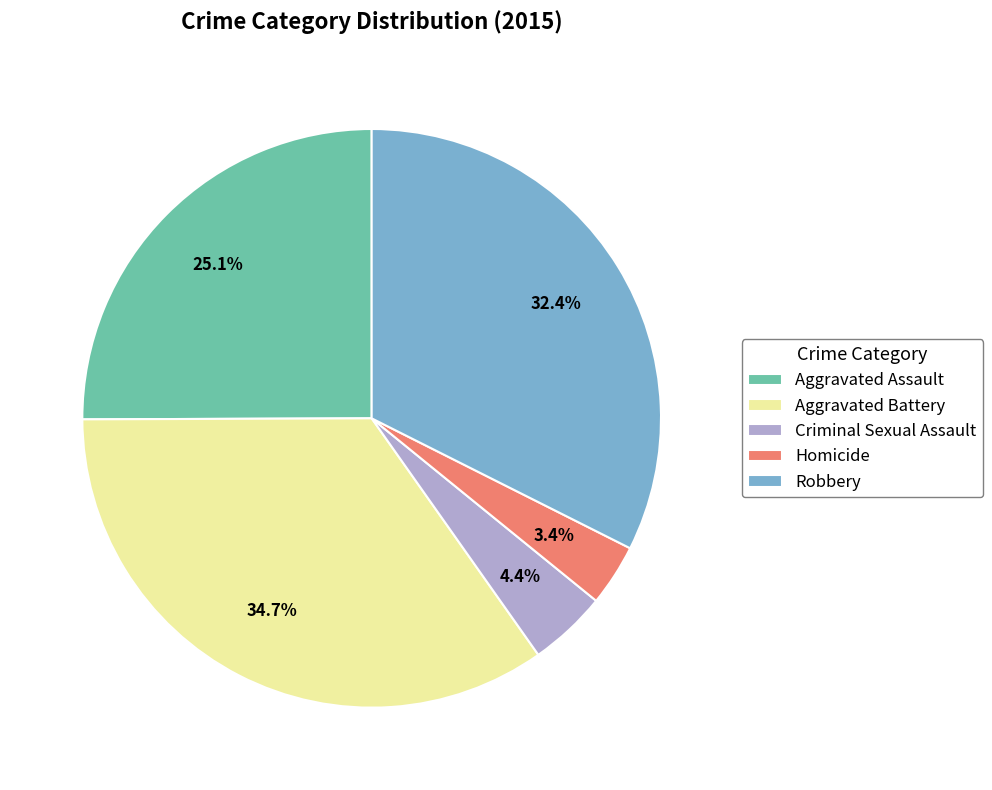

Which category has the smallest portion of the pie?

Homicide